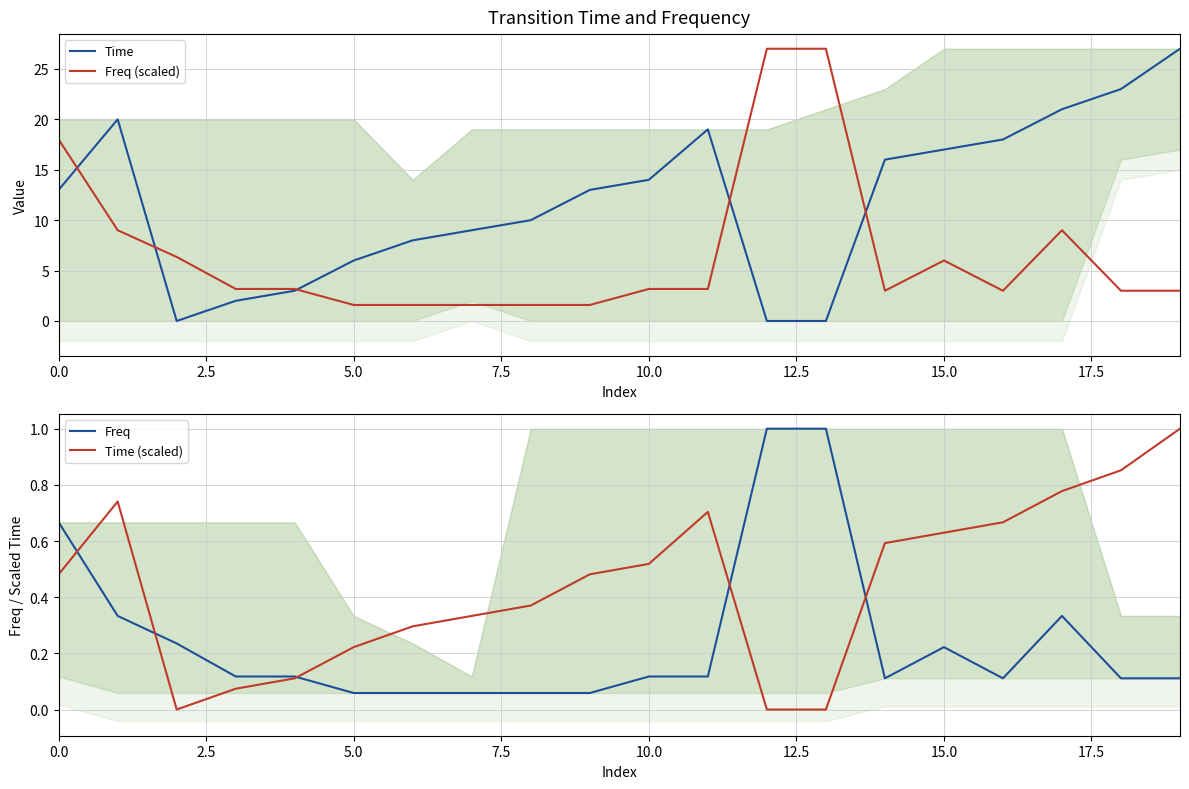

What is the total value across all series at 18?

27.0